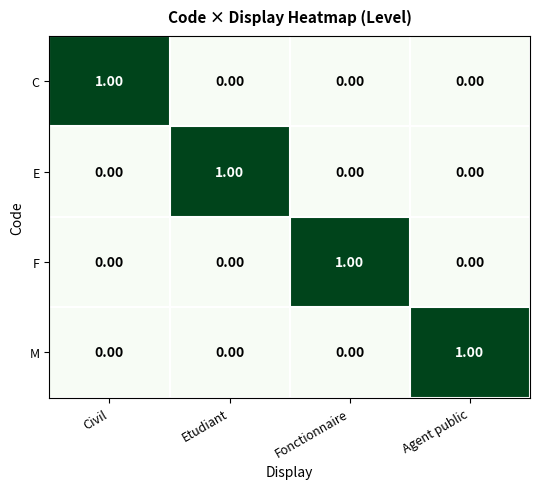

At how many categories does at least one series exceed 0?

4